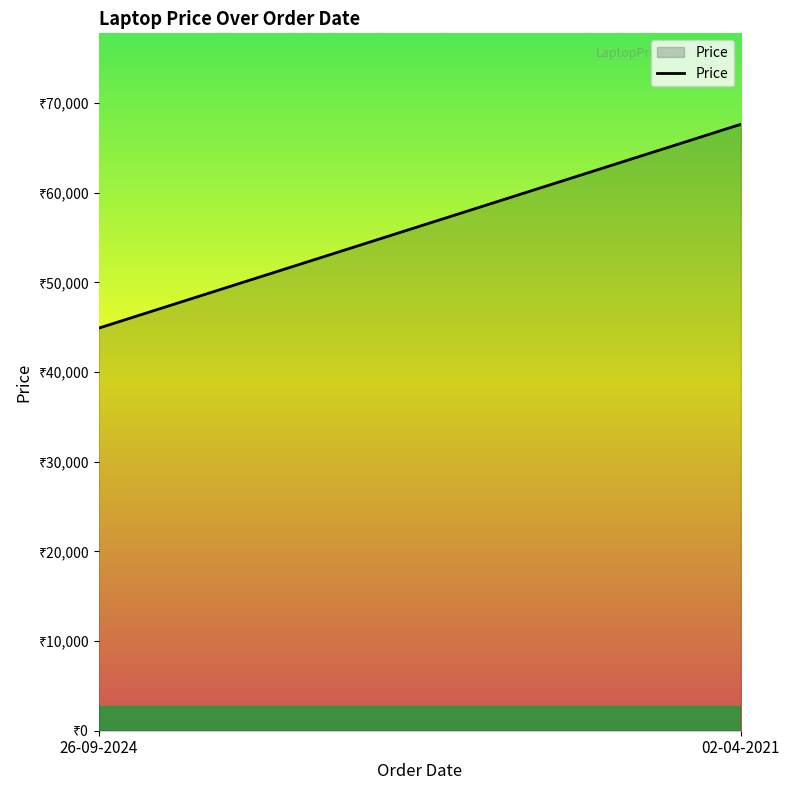

Reading left to right, list all the values displayed in this chart.

44906.8	67640.0